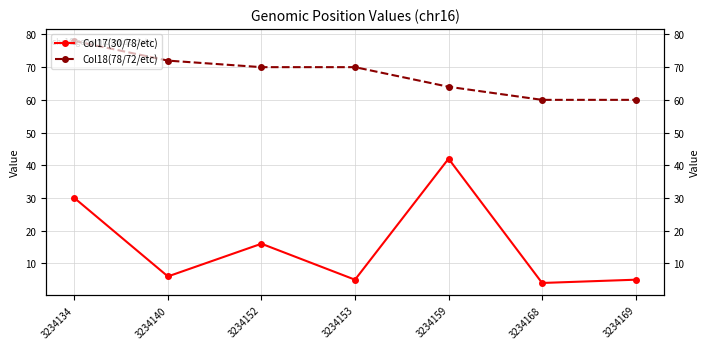

Which label corresponds to the largest value in the chart?

3234134